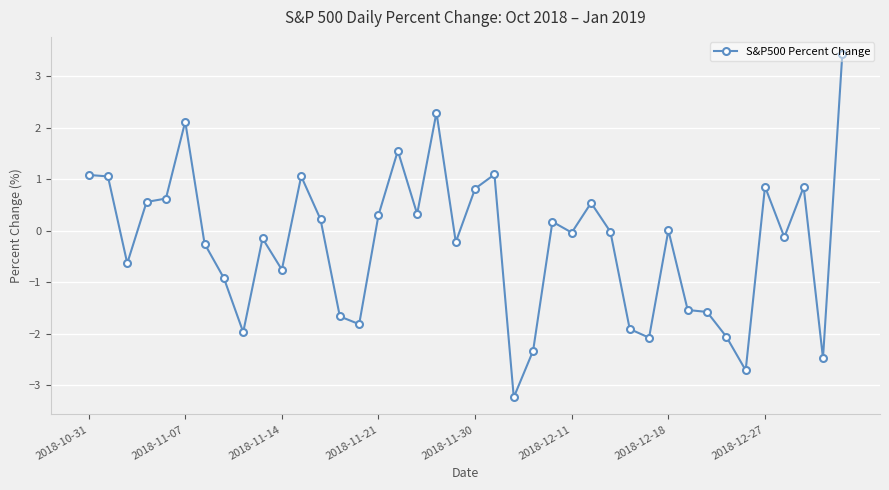

What is the difference between the second highest and minimum values?

5.5